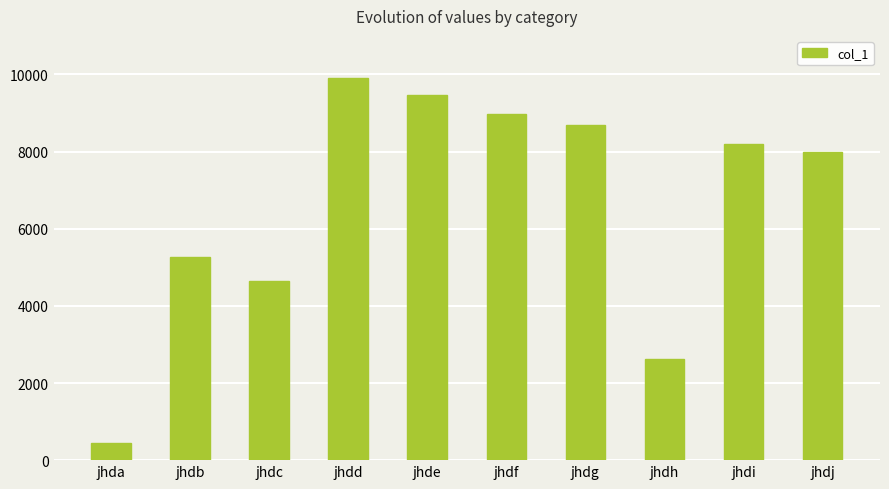

Reading right to left, transcribe all the data shown in this chart.

jhdj=7988	jhdi=8186	jhdh=2635	jhdg=8678	jhdf=8980	jhde=9480	jhdd=9921	jhdc=4652	jhdb=5255	jhda=456